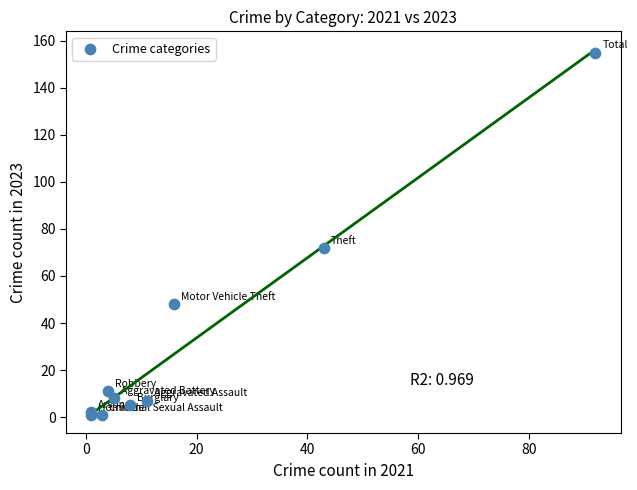

What Y value in the scatter plot is closest to 78?

72